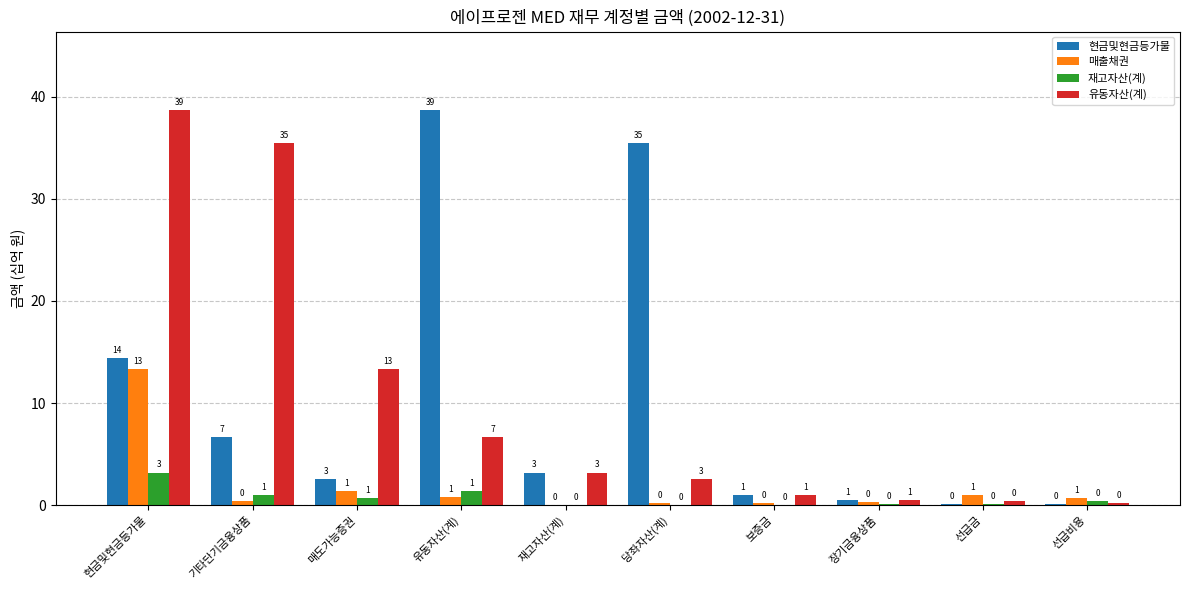

The value of 현금및현금등가물 at 유동자산(계) is 21.7. True or false?

False